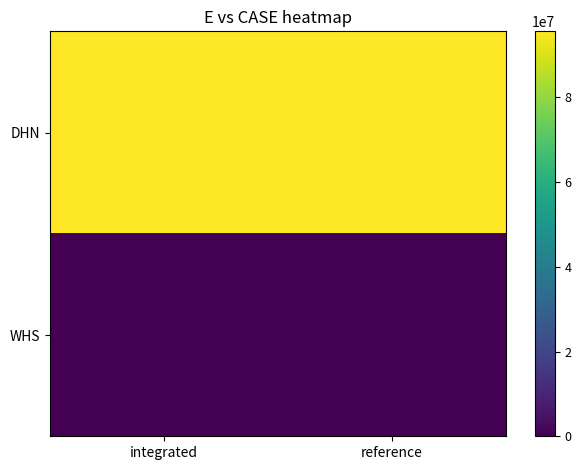

At reference, list the series in order from smallest to largest.

WHS, DHN